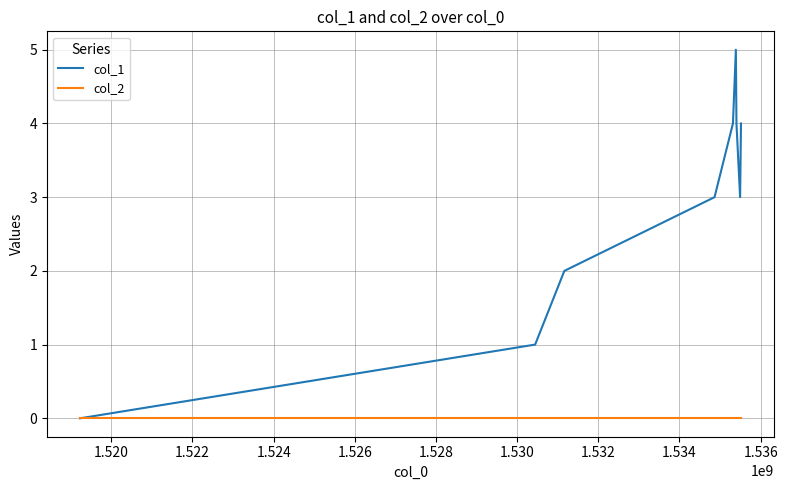

Which series has the largest range (max minus min)?

col_1